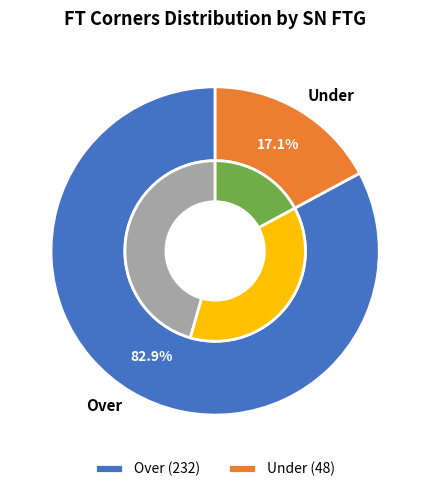

What percentage do 3 and 15 together represent?

6.5%